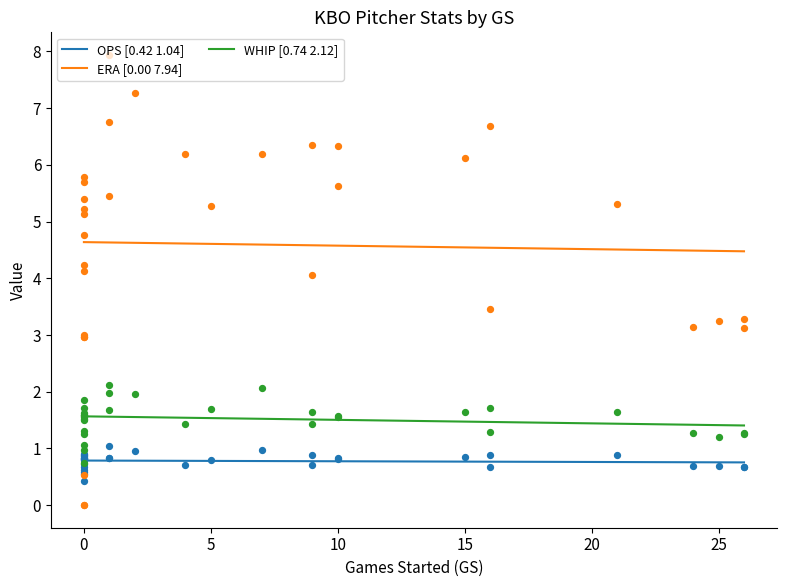

Is the value of OPS at 4 greater than the value of ERA at 12?

No